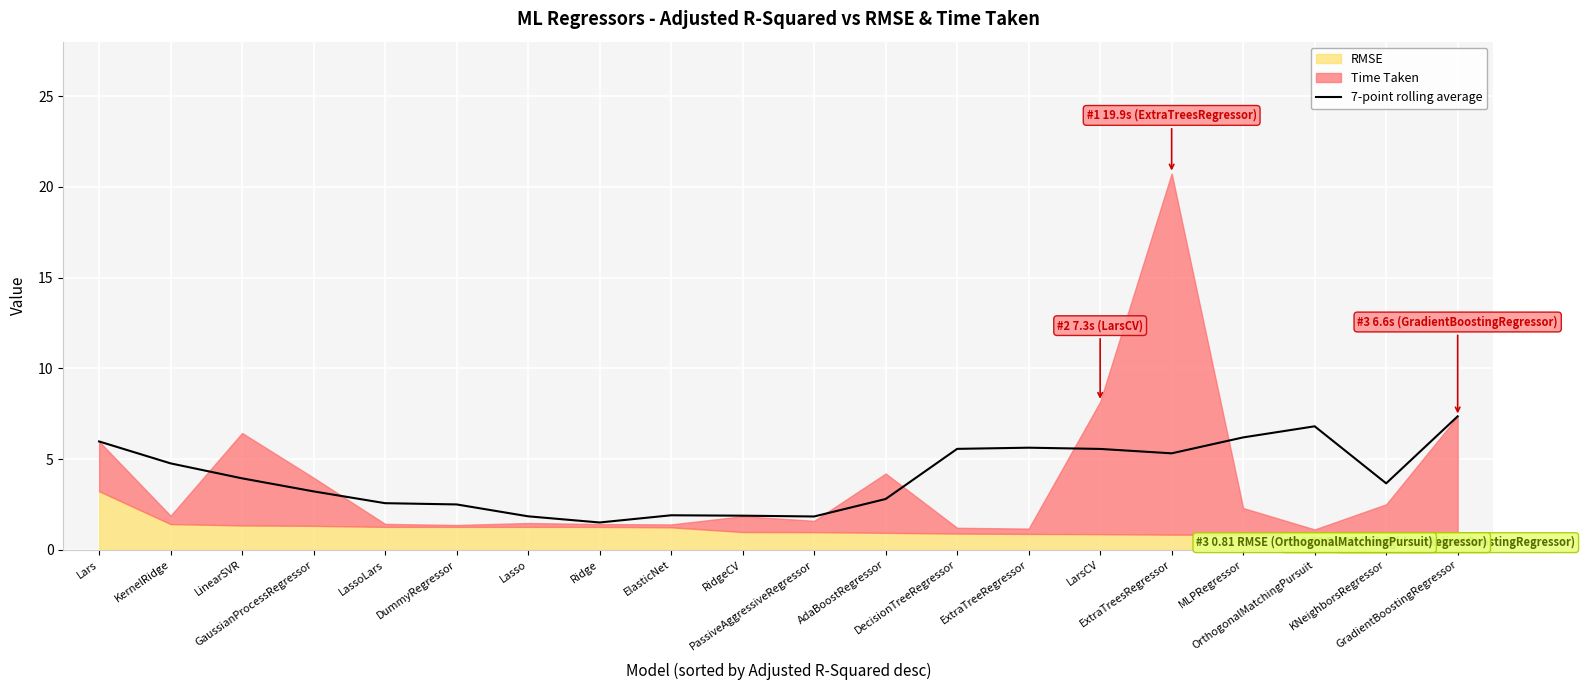

What is the sum of all values?

80.9